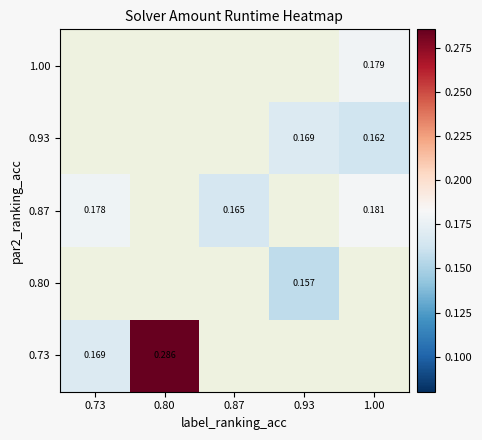

Is the value of 0.87 at 0.73 greater than the value of 0.93 at 1.00?

Yes